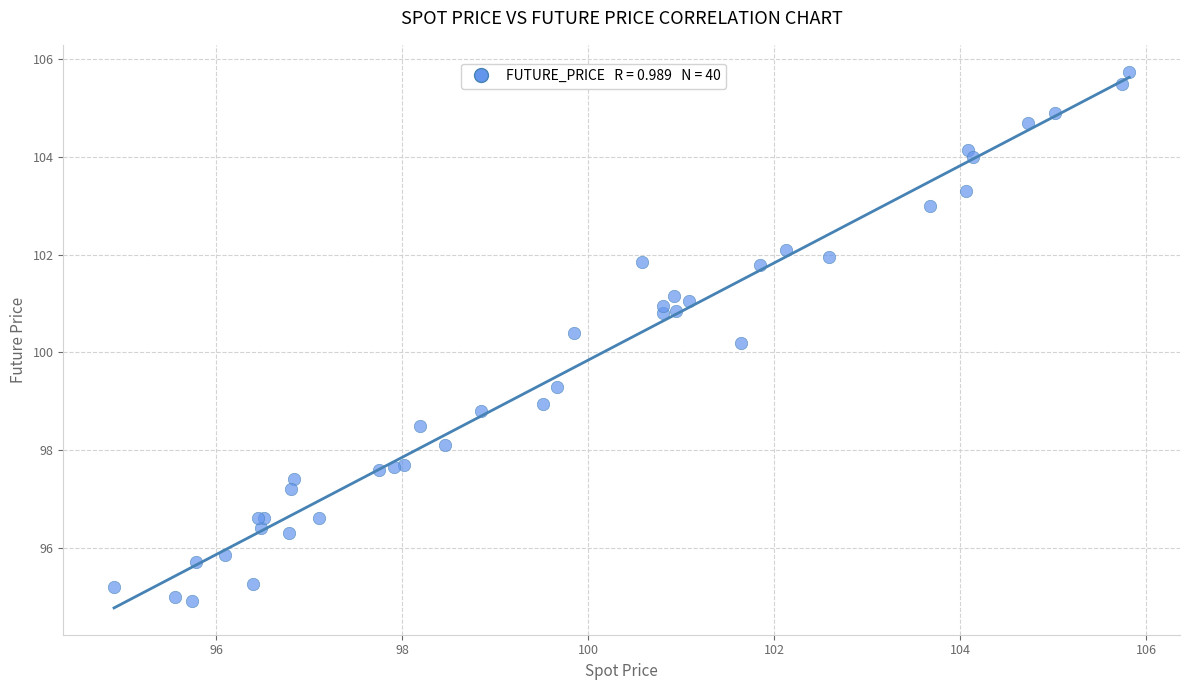

What Y value in the scatter plot is closest to 100?

100.2